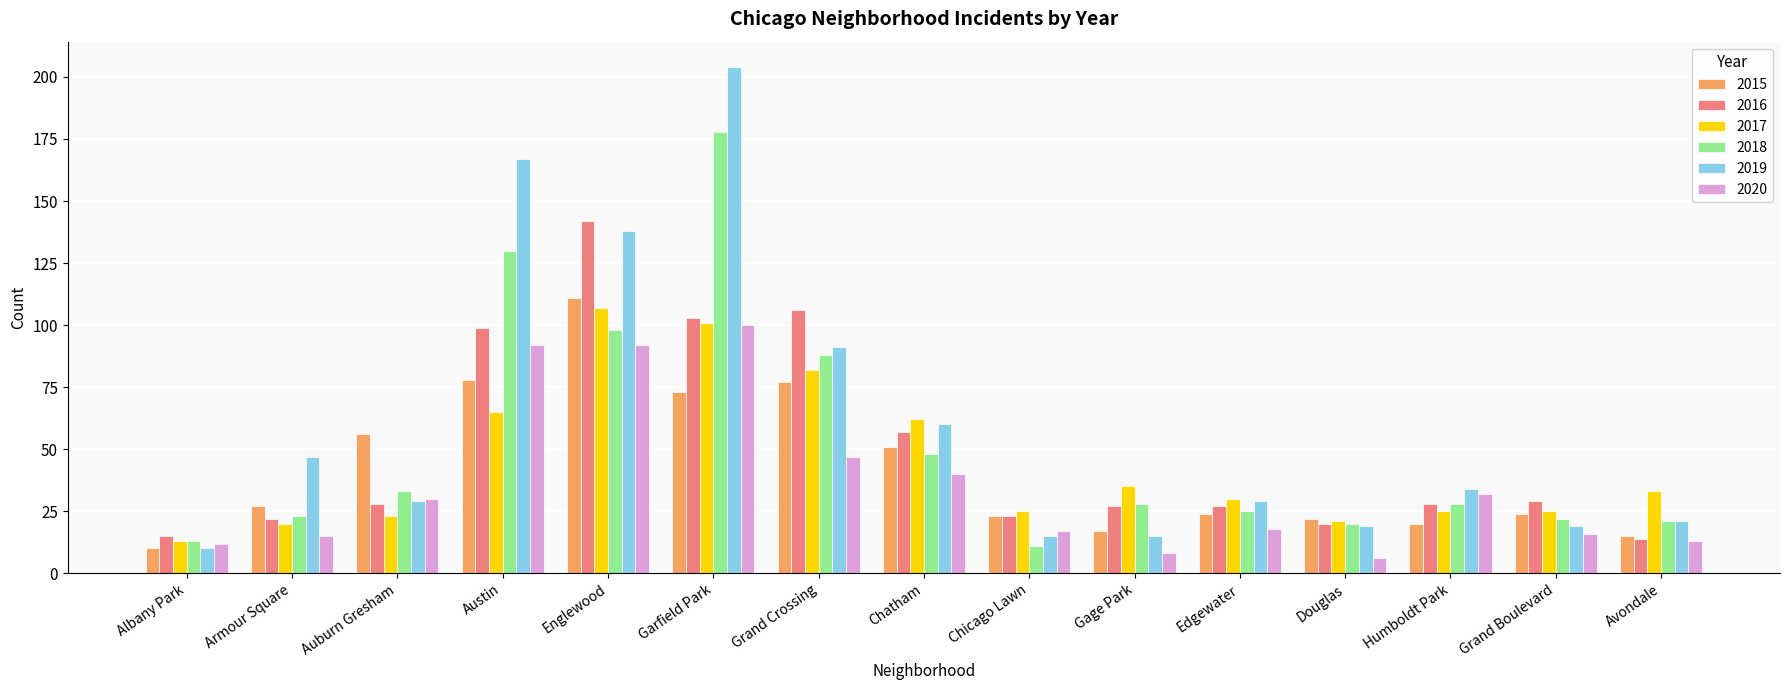

What is the minimum value for 2019?

10